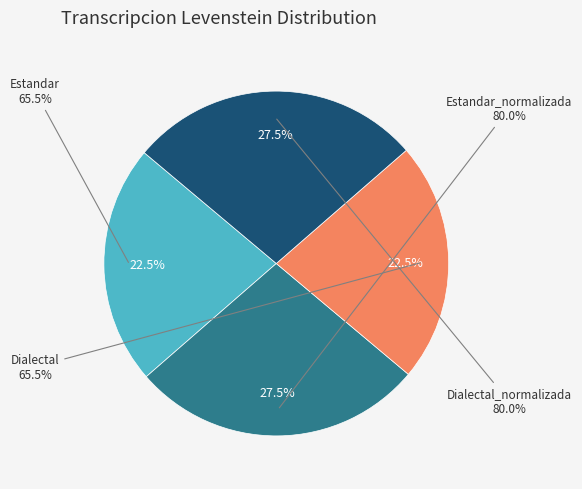

To the nearest percent, what portion does Estandar represent?

23%